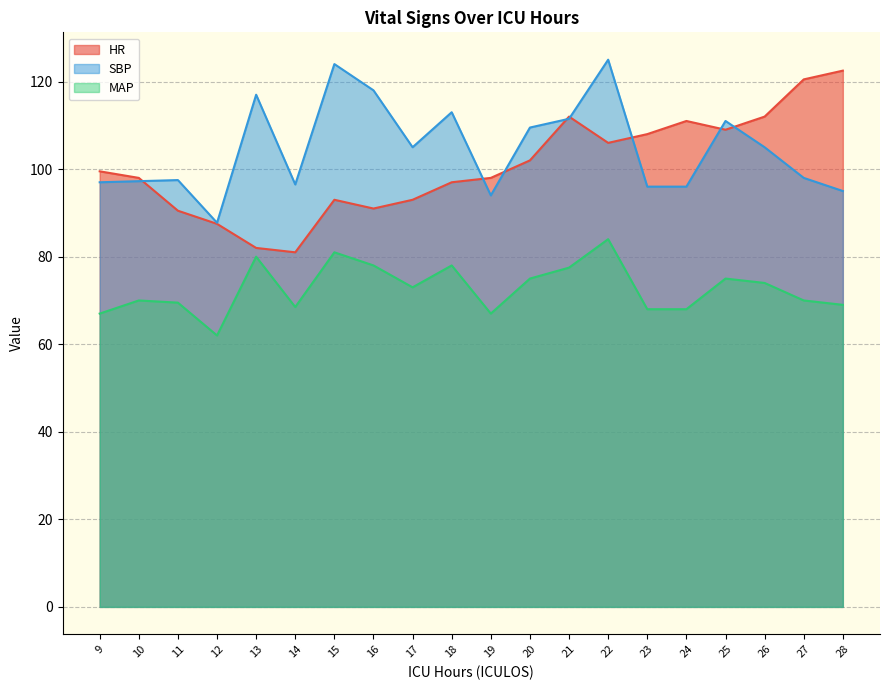

Does the chart display data point markers on the line(s)?

No